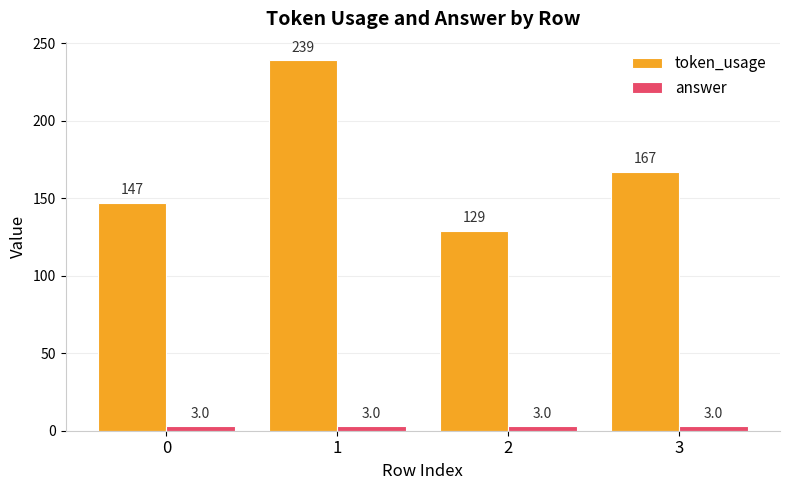

Rank the series at 0 from lowest to highest value.

answer, token_usage